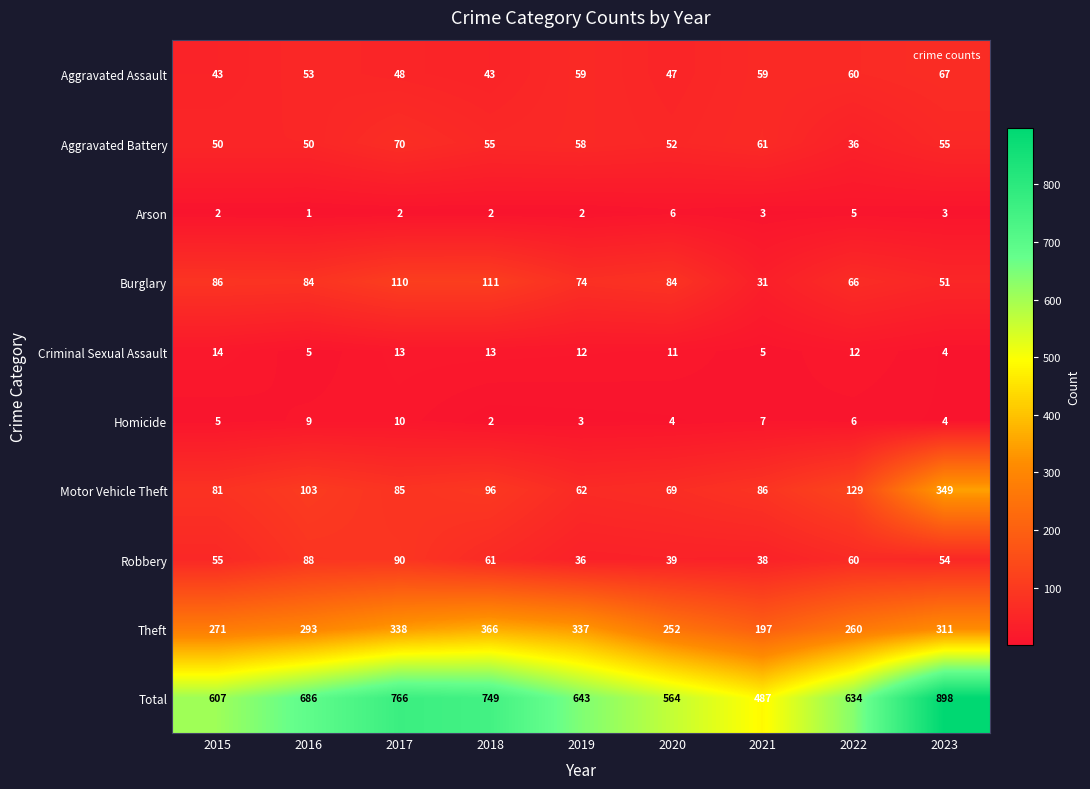

Which series has the largest total across all categories?

Total